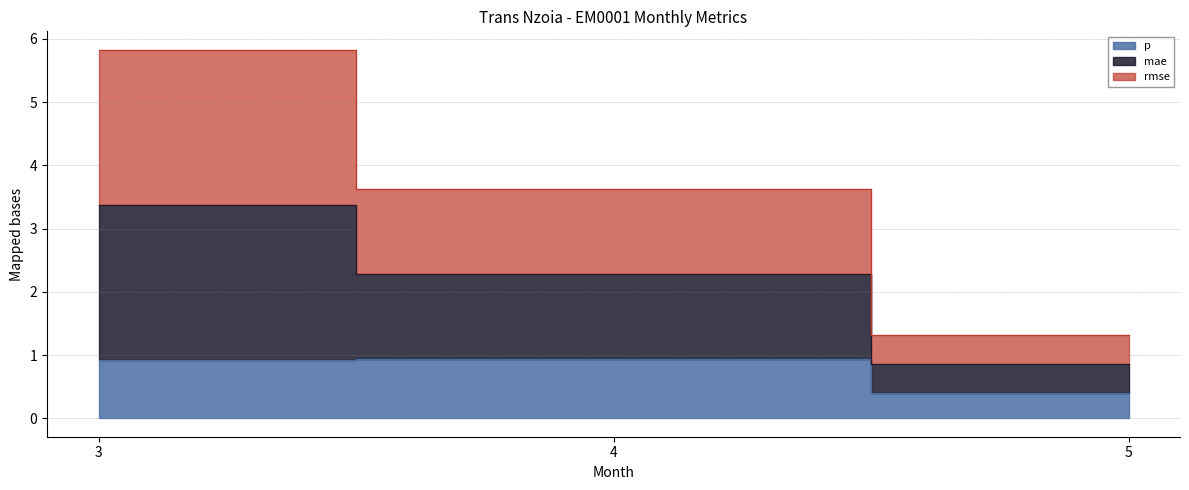

Rank the categories by p value from lowest to highest.

5, 3, 4